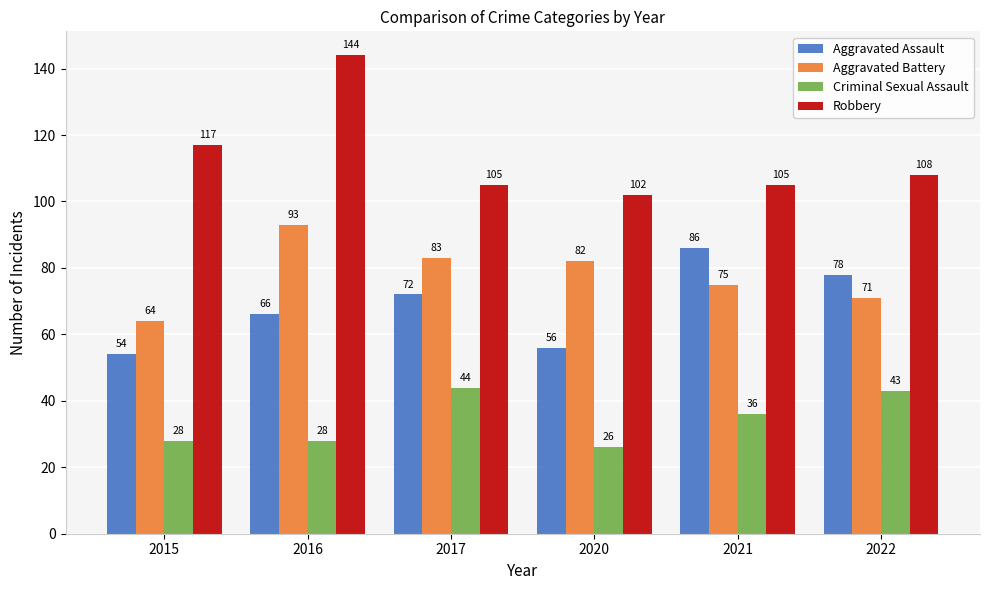

What is the average value of the Criminal Sexual Assault series?

34